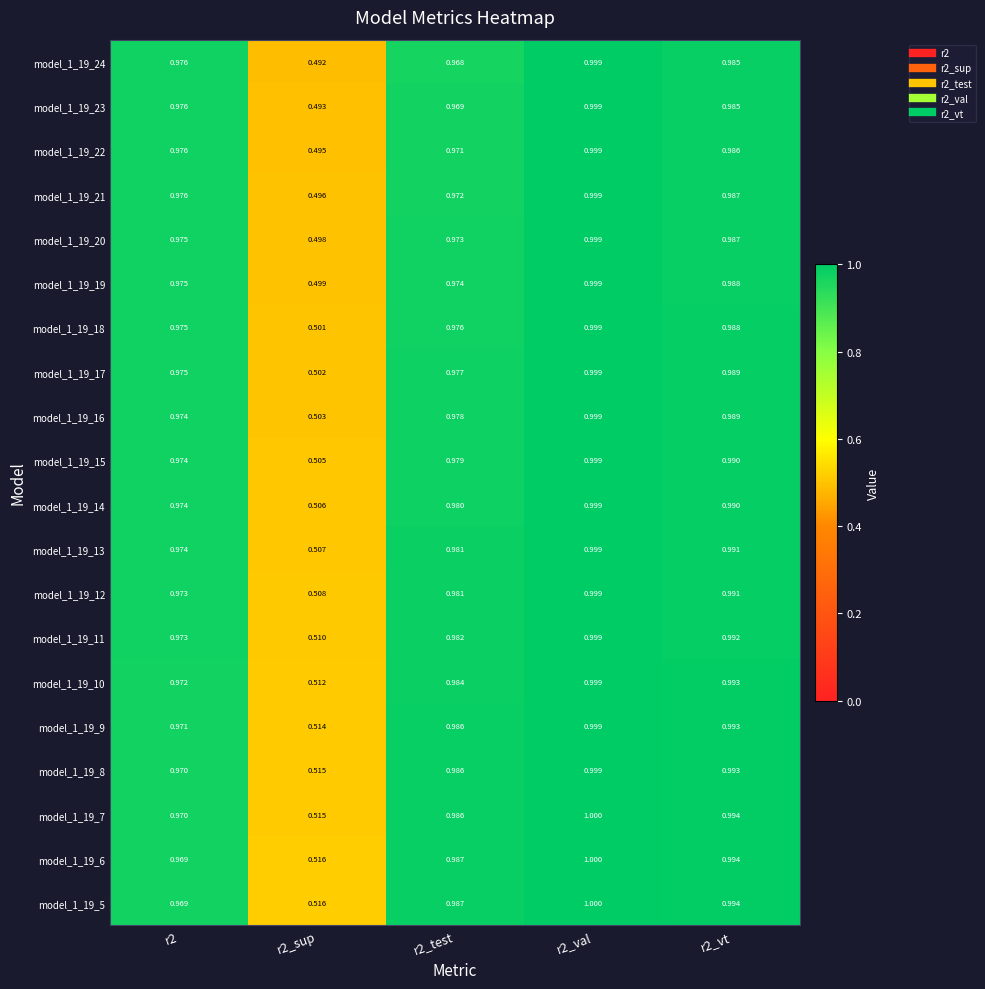

Is the value of model_1_19_5 at r2_sup greater than the value of model_1_19_21 at r2?

No